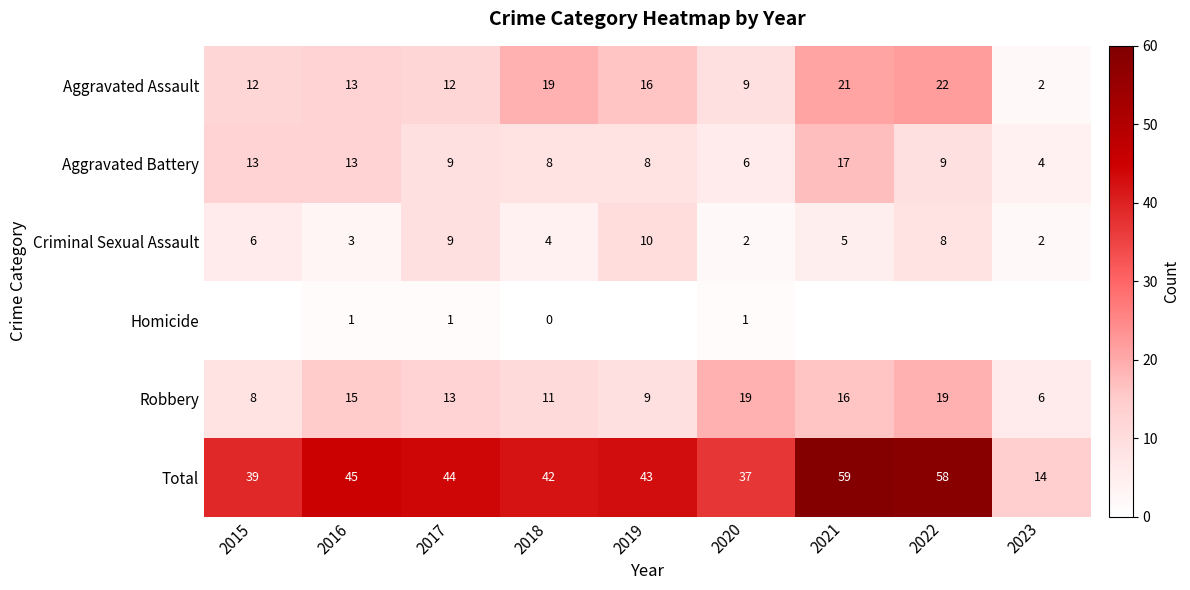

Is it true that Robbery equals 3 at 2021?

False